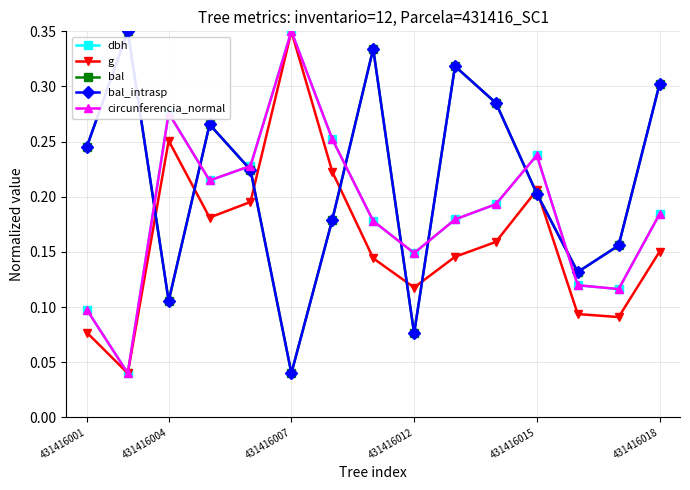

True or false: dbh has more than 0 interior local peaks.

True